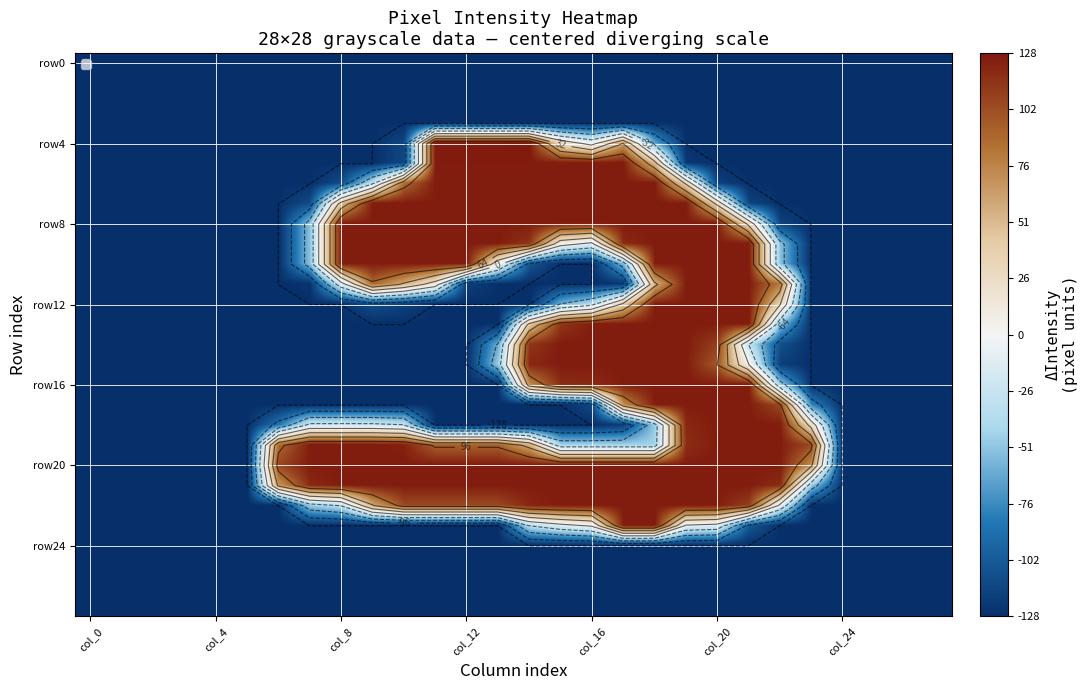

Which category has the lowest value in the row0 series?

col_0